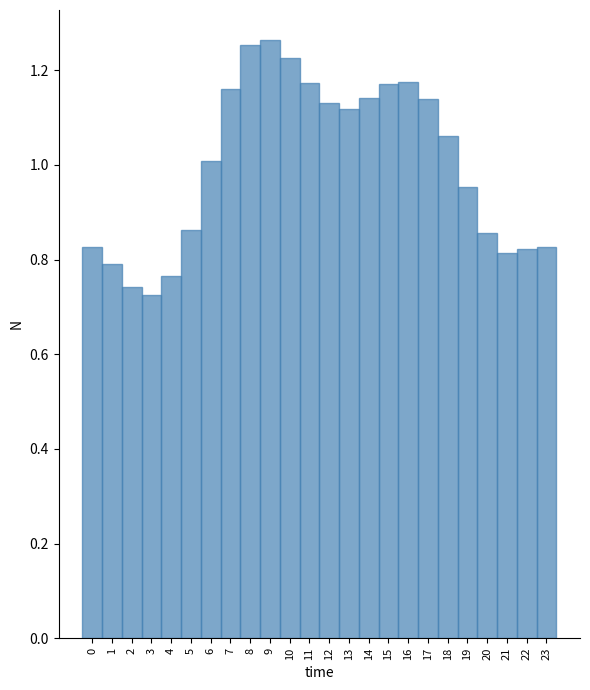

How many data points are above 1?

13